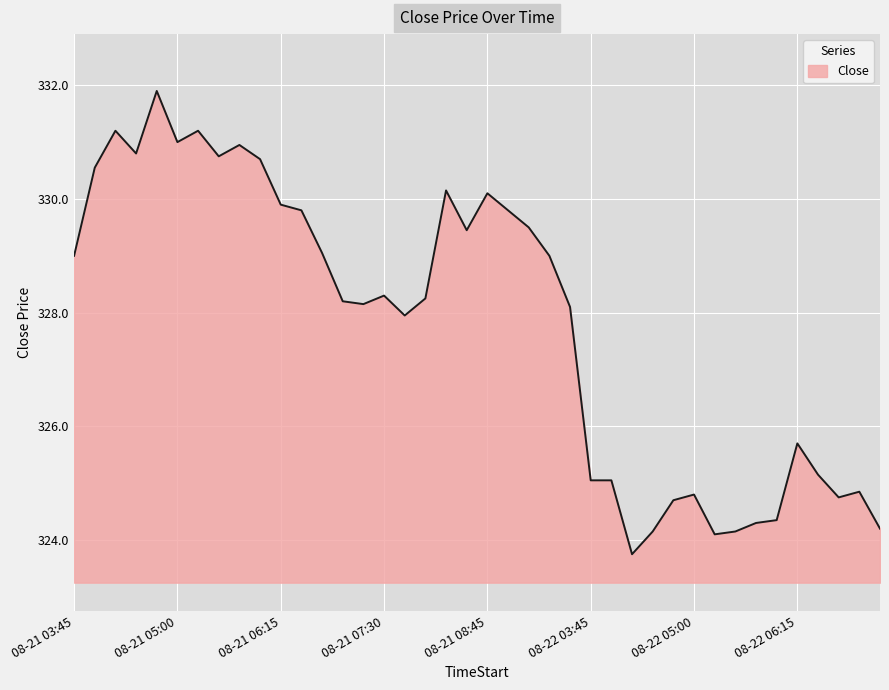

How many categories are shown in the chart?

40